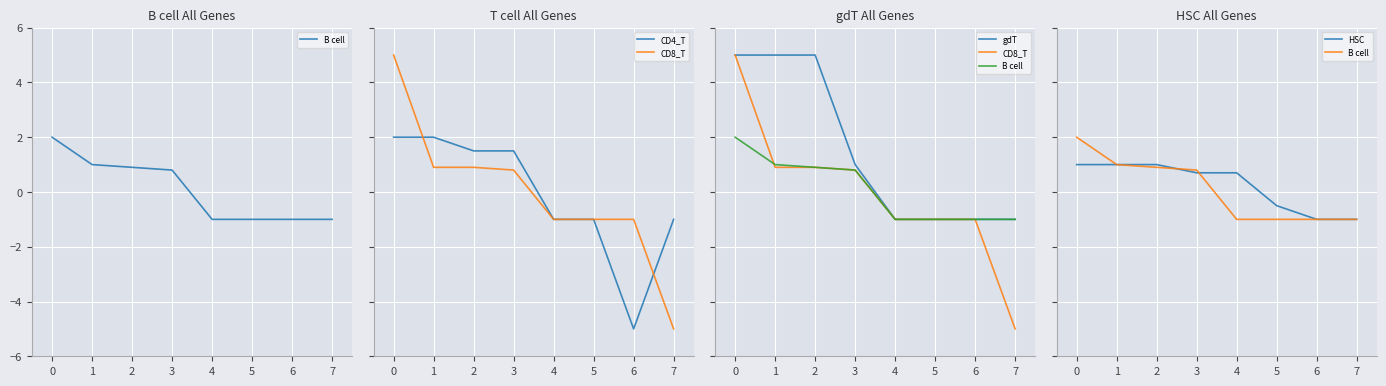

What is the difference between the maximum and second lowest values in the gdT series?

6.0